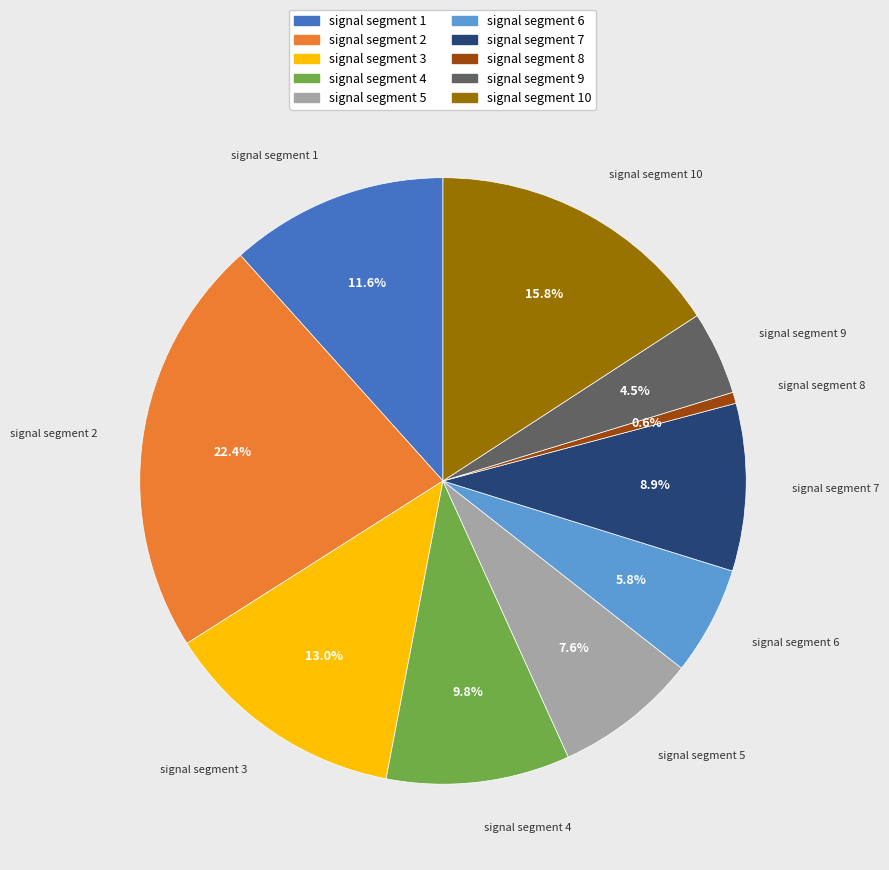

Which category has the biggest portion of the pie?

signal segment 2